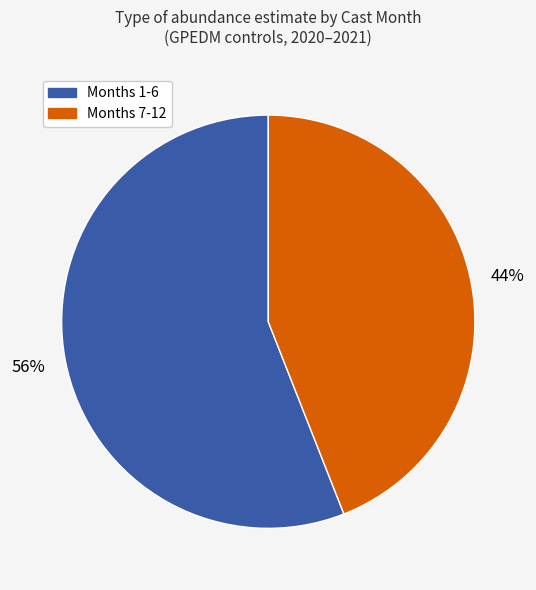

To the nearest percent, what is the average slice percentage?

50%